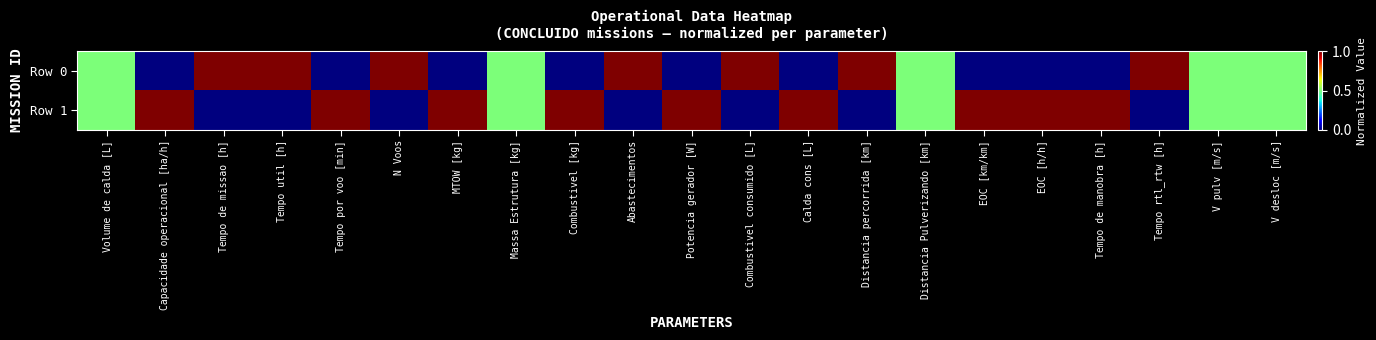

How many data points does each series have?

21